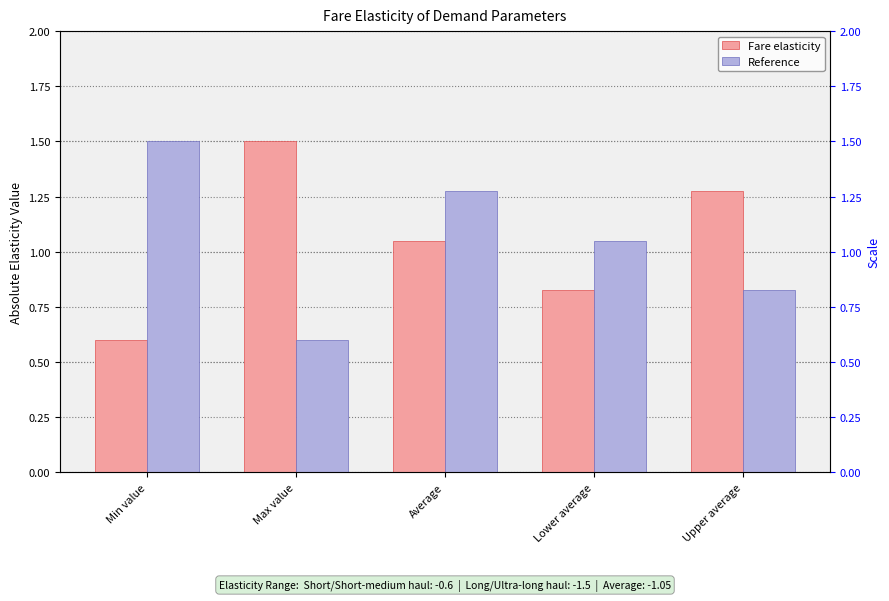

Which series has the largest total across all categories?

Fare elasticity